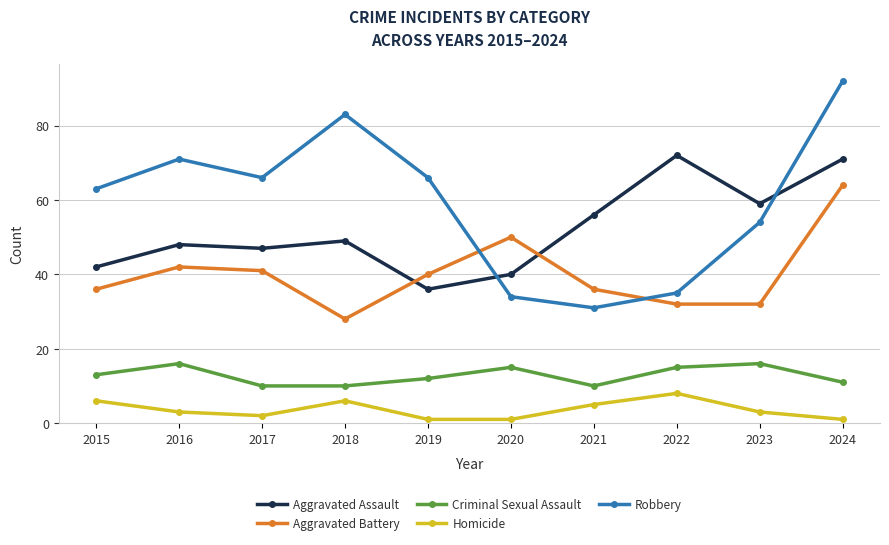

Where do Aggravated Battery and Robbery first cross each other?

2019 and 2020